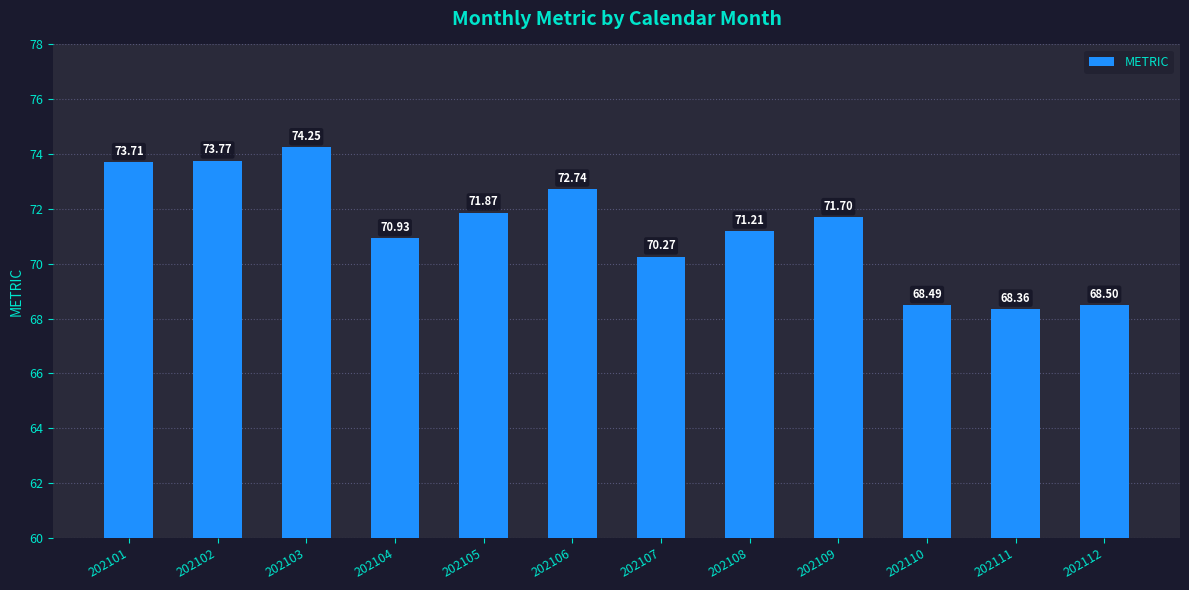

What is the difference between the second highest and second lowest values?

5.3